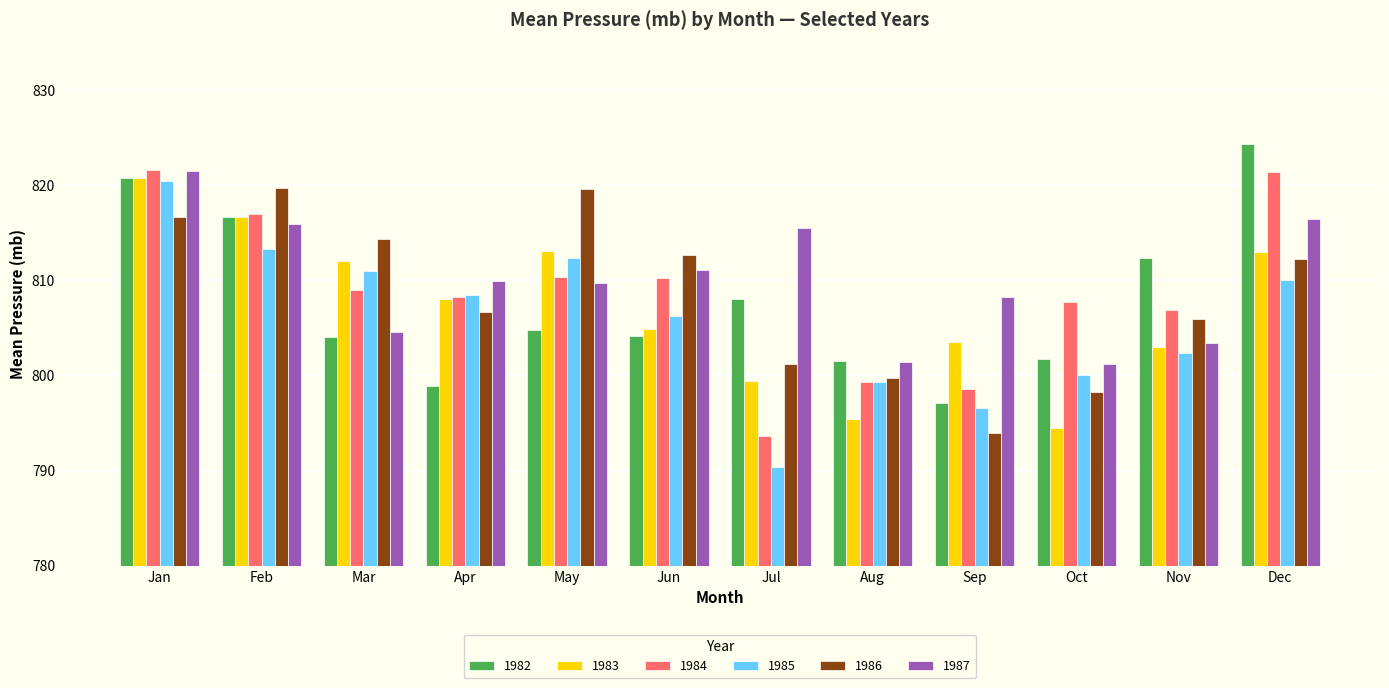

At which label is 1983 closest to 807?

Apr